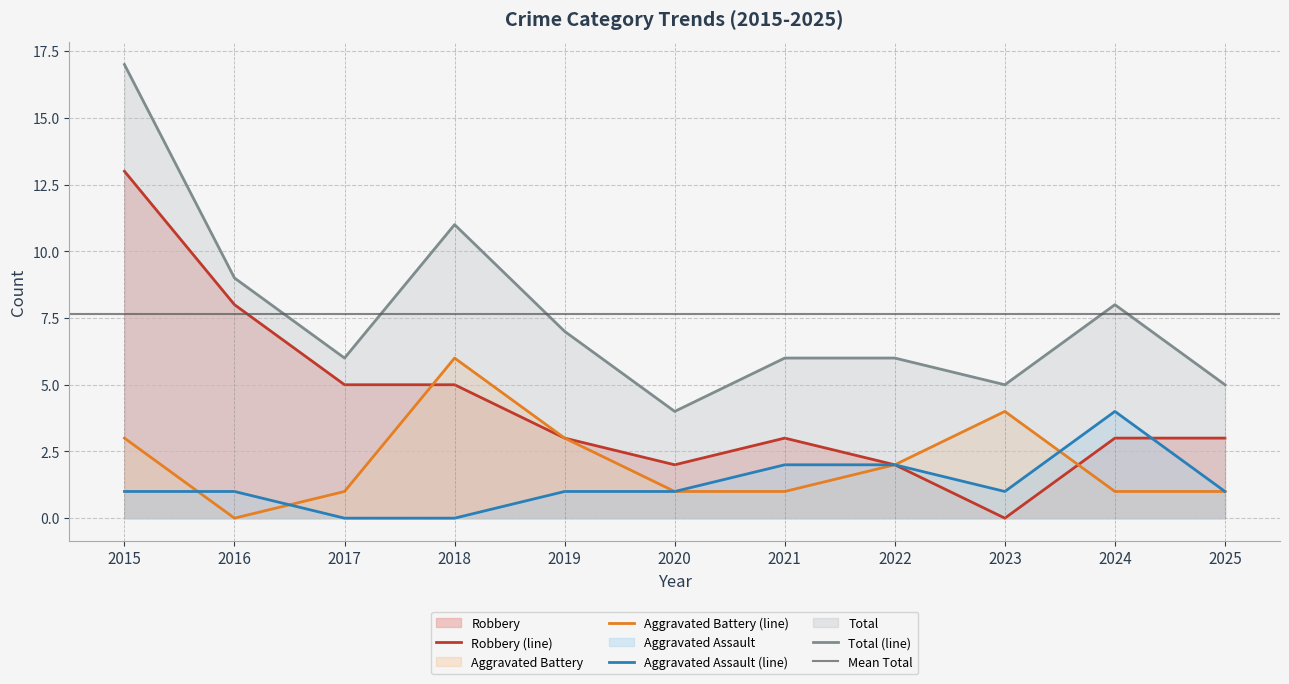

Where is Robbery nearest to the value 6?

2017